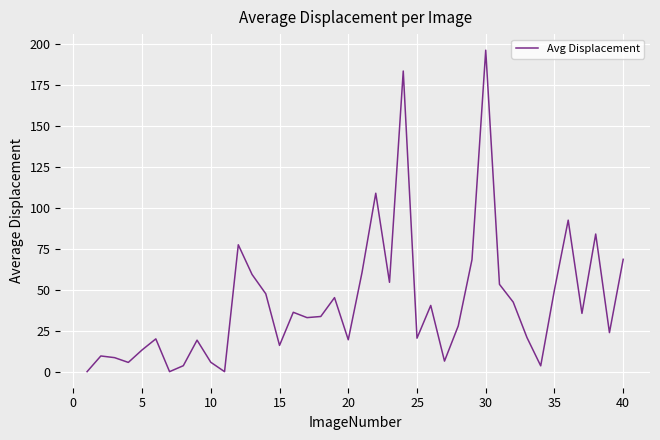

Is this an area chart (filled region under the line)?

No